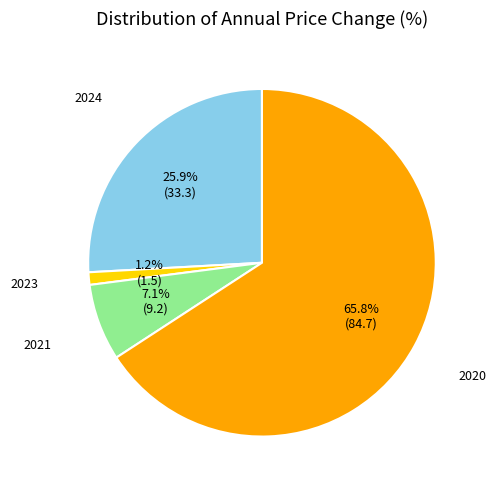

Does any single category account for the majority?

Yes